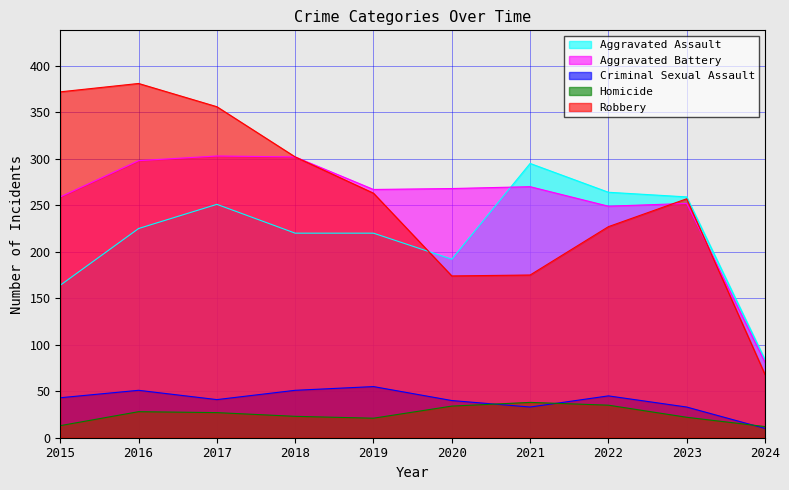

True or false: Aggravated Battery has a value of 132 at 2023.

False